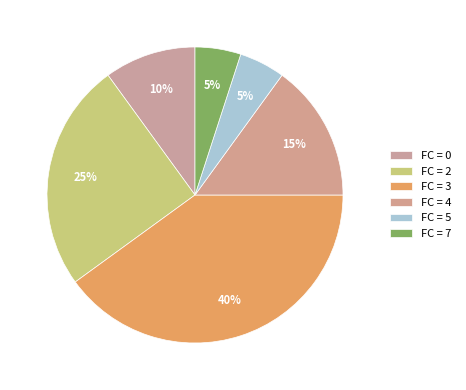

How many slices are in this pie chart?

6